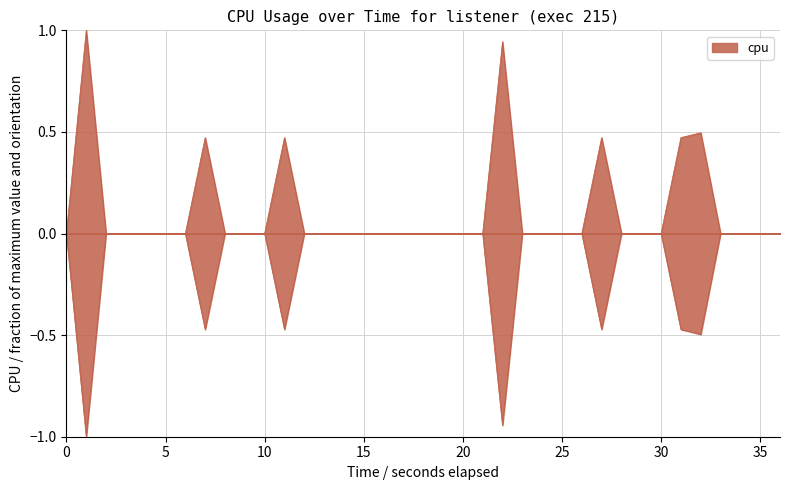

True or false: there are more than 0 points higher than both neighbors.

True